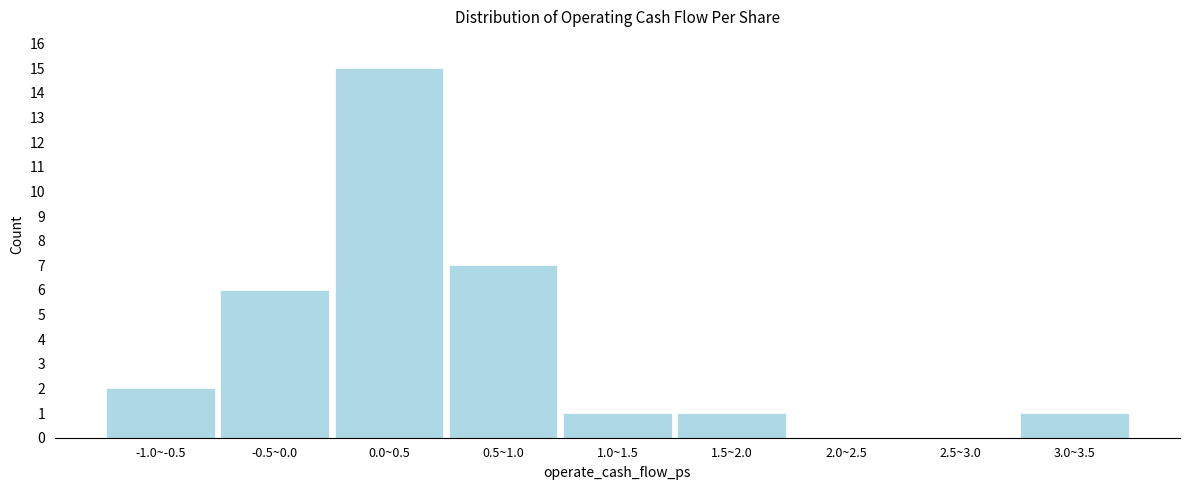

Reading right to left, transcribe all the data shown in this chart.

3.0~3.5=1	2.5~3.0=0	2.0~2.5=0	1.5~2.0=1	1.0~1.5=1	0.5~1.0=7	0.0~0.5=15	-0.5~0.0=6	-1.0~-0.5=2